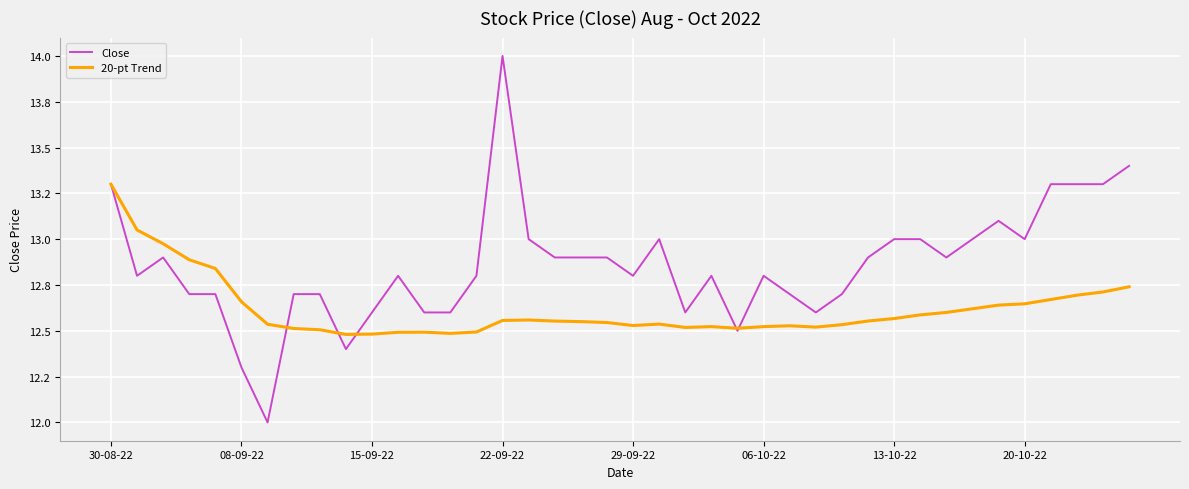

What are all the series names shown in the legend?

Close, 20-pt Trend